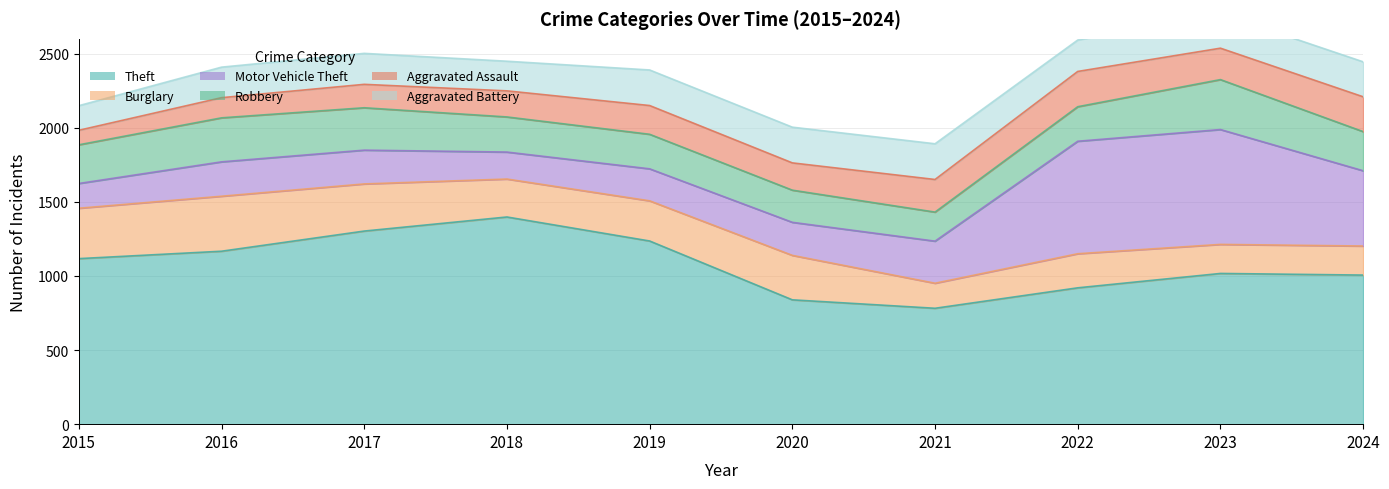

What is the value of the Aggravated Battery point at the 2nd from the left?

206